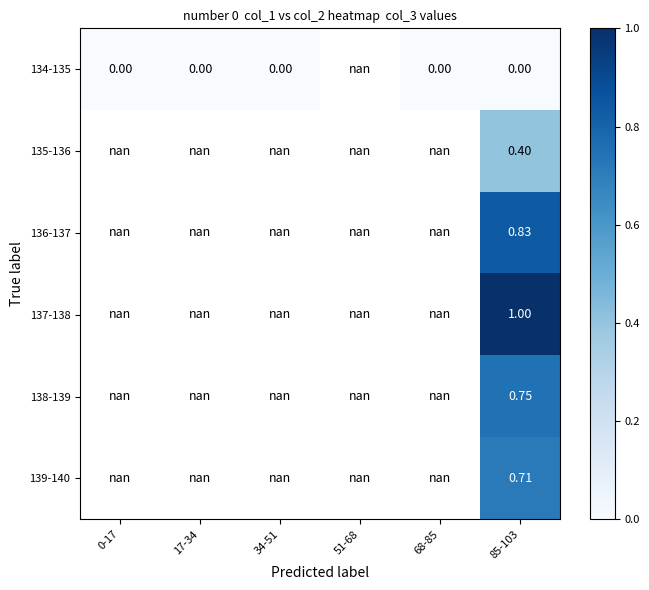

What is the greatest value displayed?

1.0